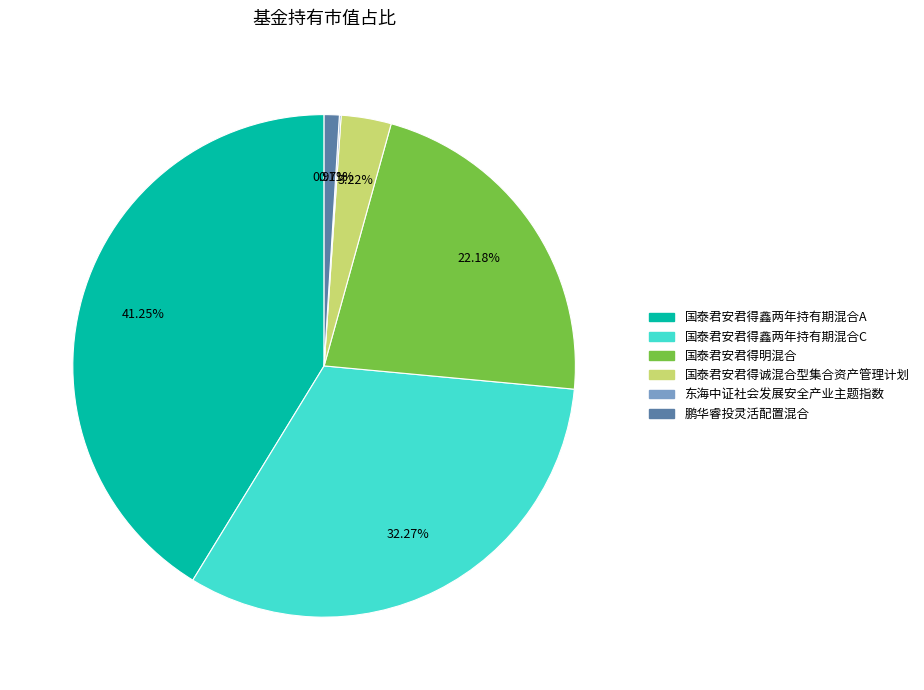

Is the sum of 国泰君安君得鑫两年持有期混合C and 国泰君安君得鑫两年持有期混合A greater than half?

Yes